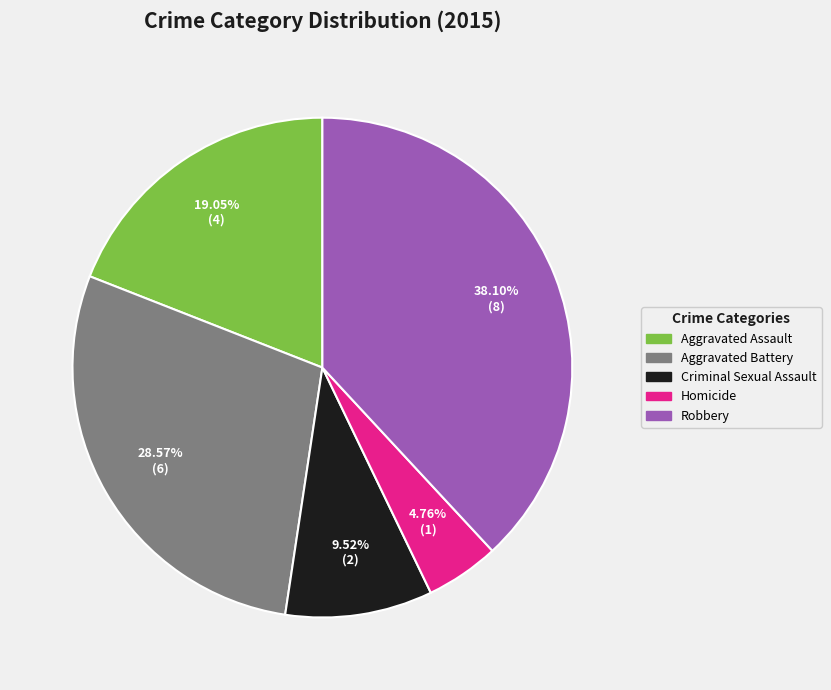

How many slices are in this pie chart?

5